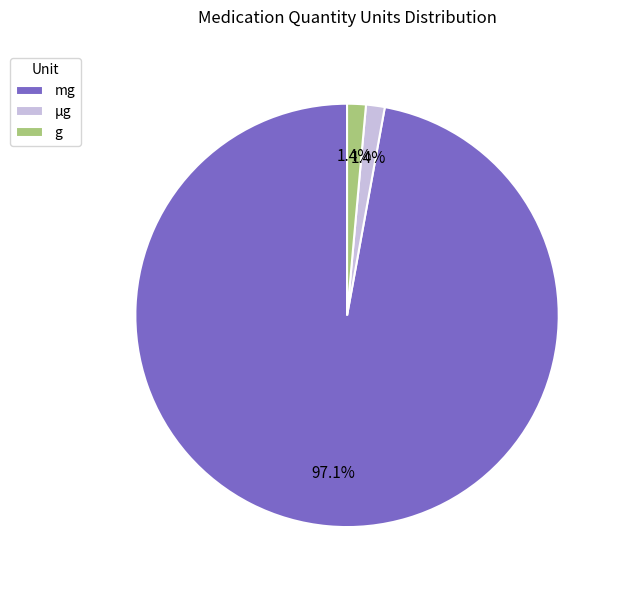

To the nearest percent, what percentage of the pie is g?

1%